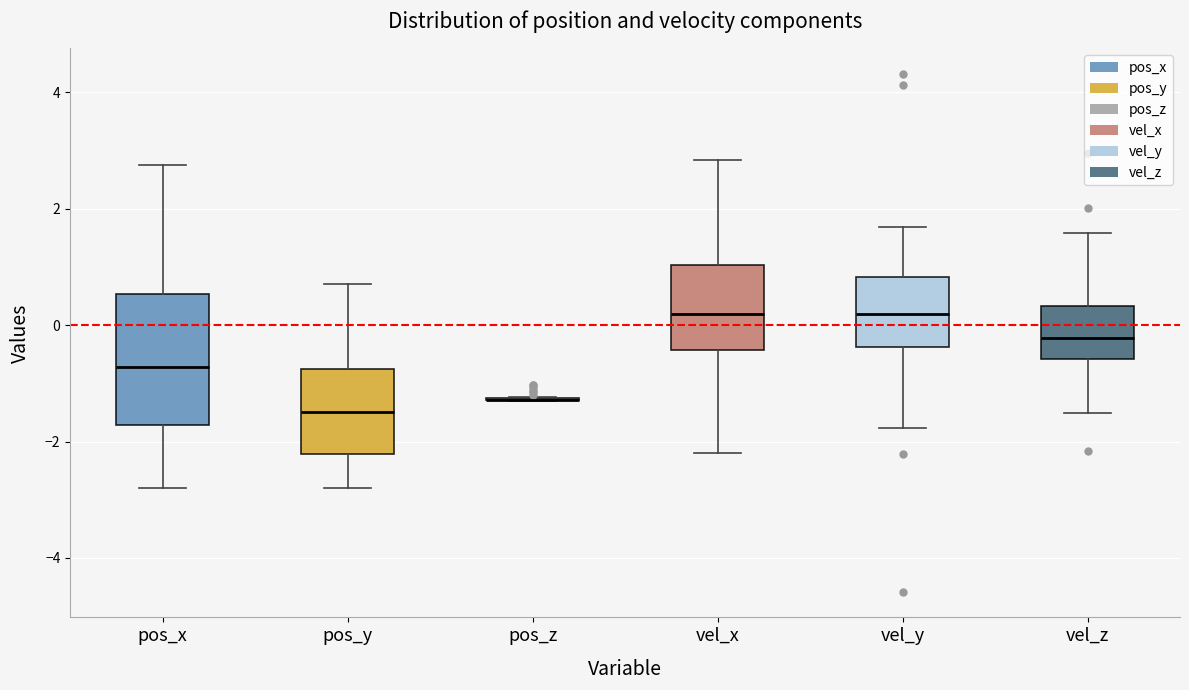

Reading left to right, read every box against the y-axis: the position of its median line, the range the box covers, and the ends of its whiskers. The values are not printed on the chart, so give them approximately, as read against the axis.

pos_x: median -0.8, box -1.8 to 0.6, whiskers -2.8 to 2.8
pos_y: median -1.4, box -2.2 to -0.8, whiskers -2.8 to 0.8
pos_z: box collapsed to a line at -1.2, whiskers -1.4 to -1.2
vel_x: median 0.2, box -0.4 to 1.0, whiskers -2.2 to 2.8
vel_y: median 0.2, box -0.4 to 0.8, whiskers -1.8 to 1.6
vel_z: median -0.2, box -0.6 to 0.4, whiskers -1.6 to 1.6